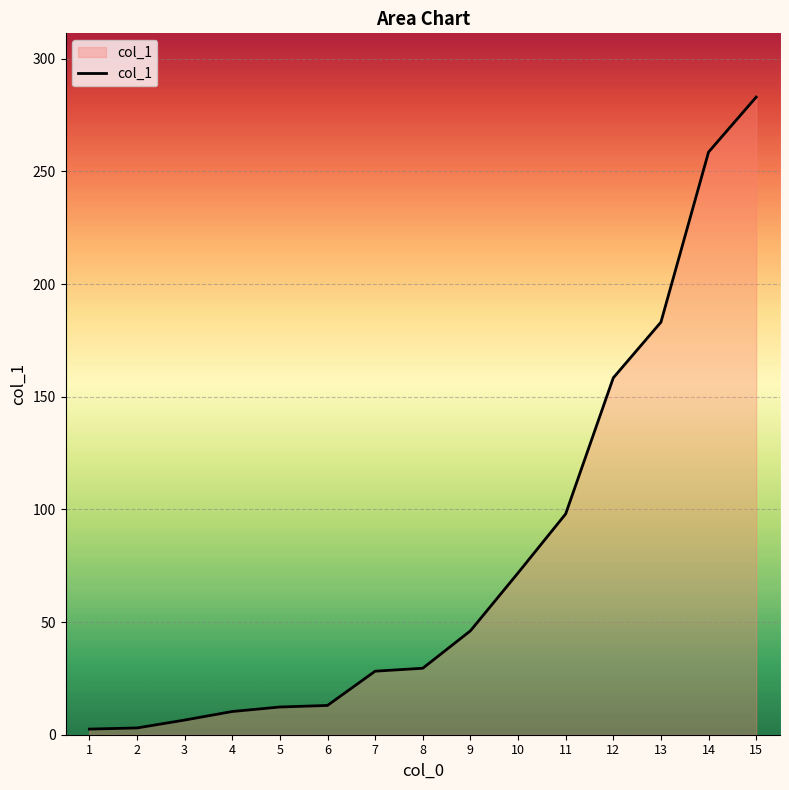

Which label corresponds to the largest value in the chart?

15